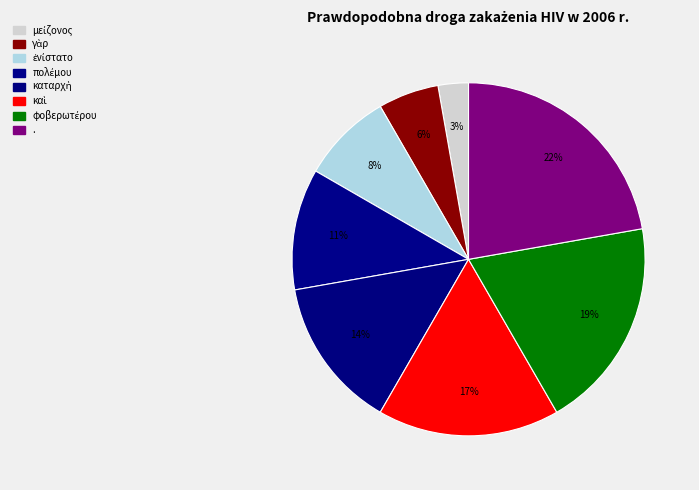

To the nearest percent, what percentage of the pie is γὰρ?

6%